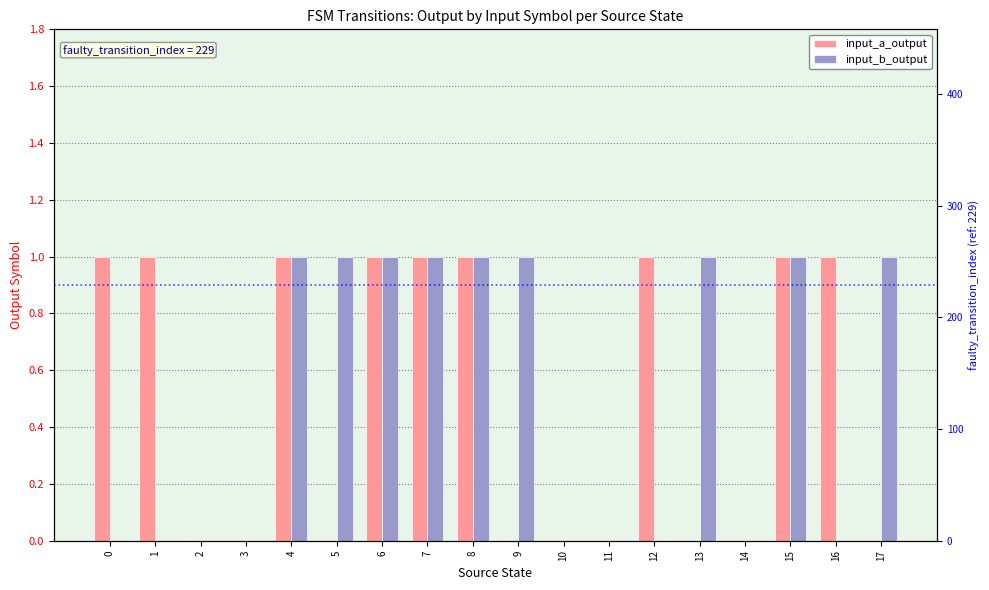

True or false: input_a_output has a value of 2 at 1.

False